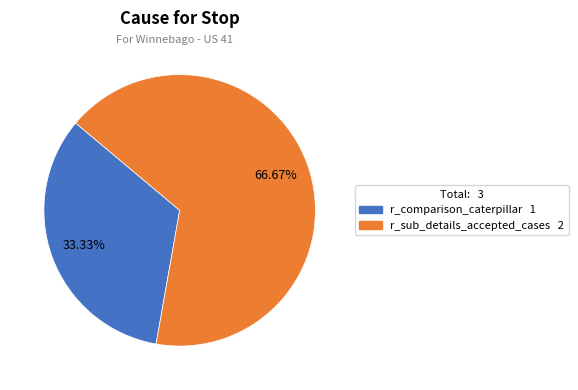

Is r_comparison_caterpillar the majority of the pie?

No